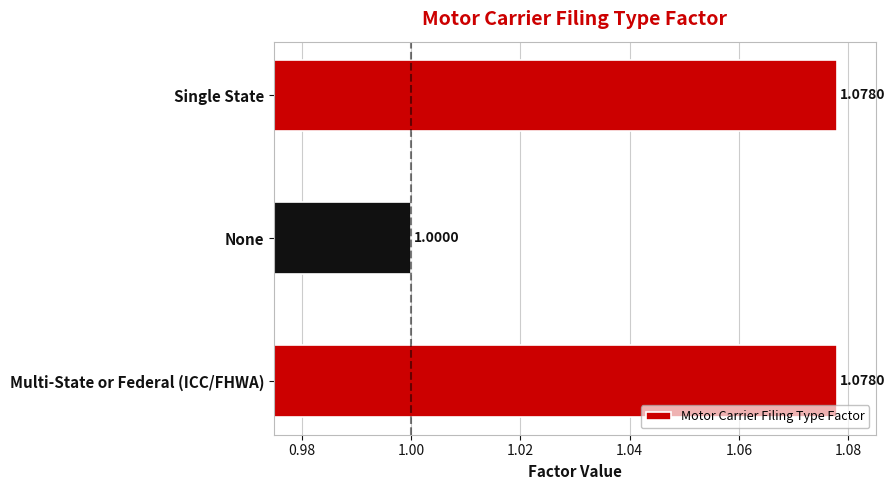

What is the change in value from None to Single State?

+0.1